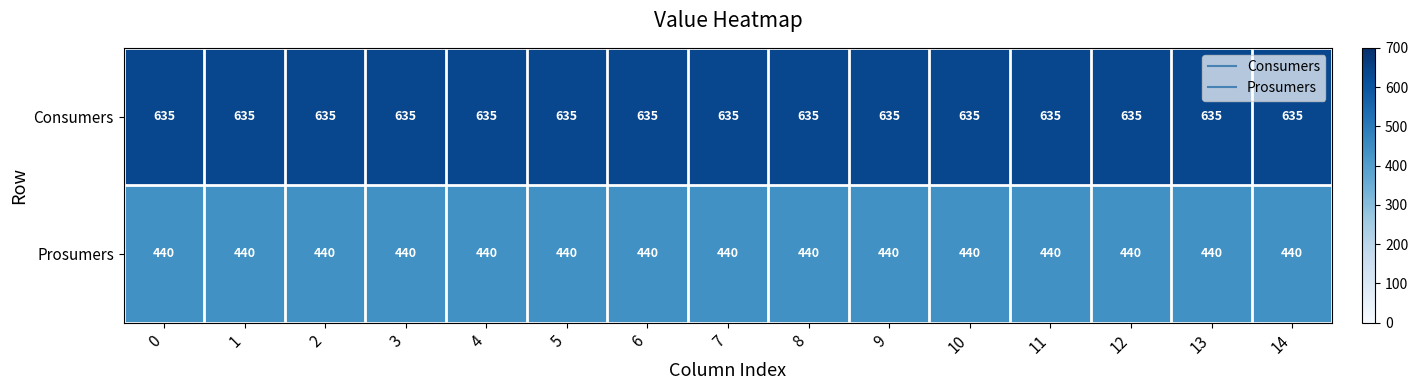

What is the smallest value displayed?

440